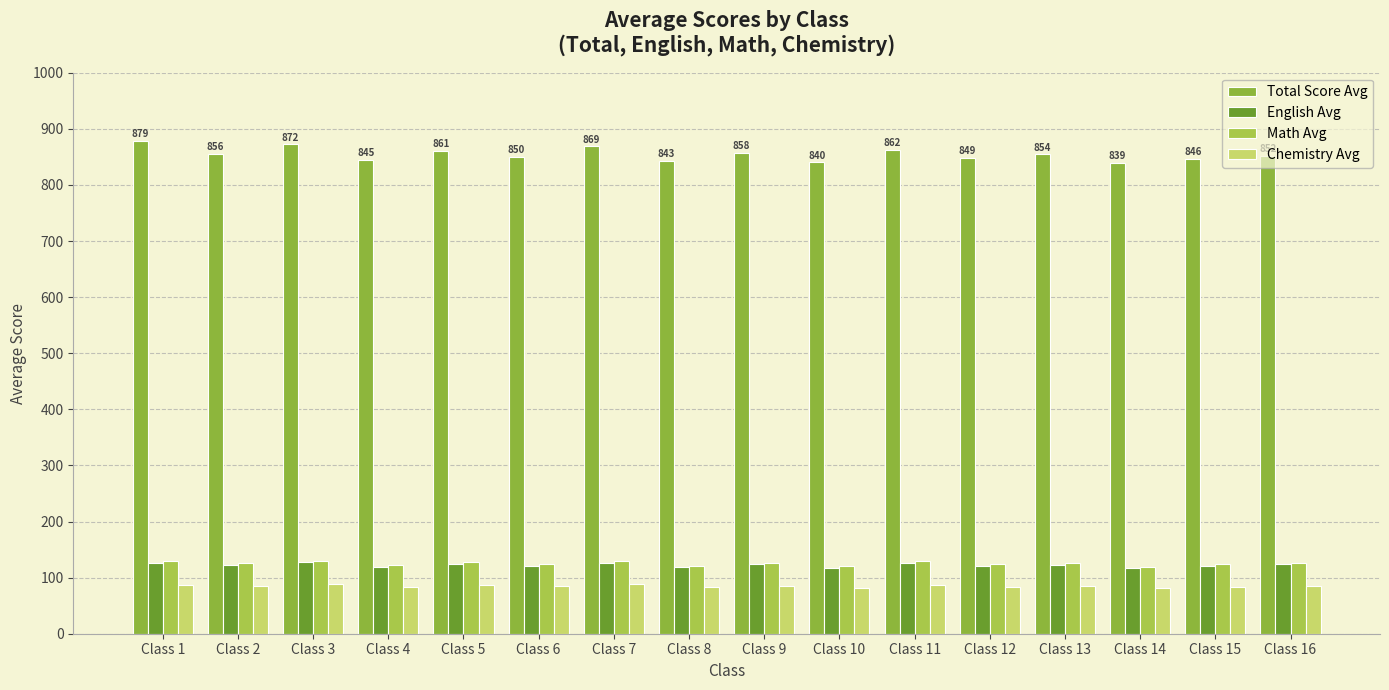

Reading right to left, what are all the values shown in this chart?

Total Score Avg: Class 16=852.1	Class 15=846.2	Class 14=838.9	Class 13=854.5	Class 12=848.7	Class 11=862.3	Class 10=840.1	Class 9=857.6	Class 8=843.2	Class 7=868.9	Class 6=850.4	Class 5=861.0	Class 4=845.3	Class 3=872.1	Class 2=855.6	Class 1=878.7
English Avg: Class 16=123.4	Class 15=121.5	Class 14=116.9	Class 13=122.7	Class 12=120.2	Class 11=125.8	Class 10=117.4	Class 9=123.9	Class 8=118.5	Class 7=126.7	Class 6=121.3	Class 5=124.6	Class 4=119.8	Class 3=128.4	Class 2=122.1	Class 1=126.1
Math Avg: Class 16=126.5	Class 15=124.2	Class 14=119.8	Class 13=125.7	Class 12=123.5	Class 11=128.9	Class 10=120.3	Class 9=126.8	Class 8=121.6	Class 7=129.3	Class 6=124.1	Class 5=127.4	Class 4=122.7	Class 3=130.2	Class 2=125.3	Class 1=129.8
Chemistry Avg: Class 16=85.8	Class 15=83.7	Class 14=81.2	Class 13=85.4	Class 12=84.0	Class 11=87.5	Class 10=81.8	Class 9=85.9	Class 8=82.6	Class 7=88.1	Class 6=84.2	Class 5=86.7	Class 4=83.4	Class 3=88.9	Class 2=85.1	Class 1=87.5